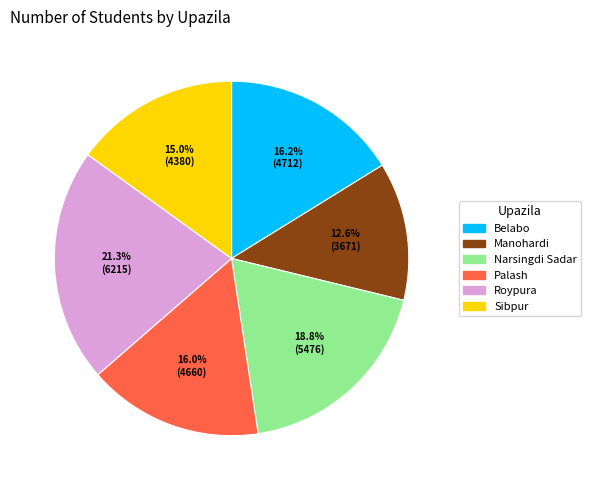

Count the number of slices in the pie.

6